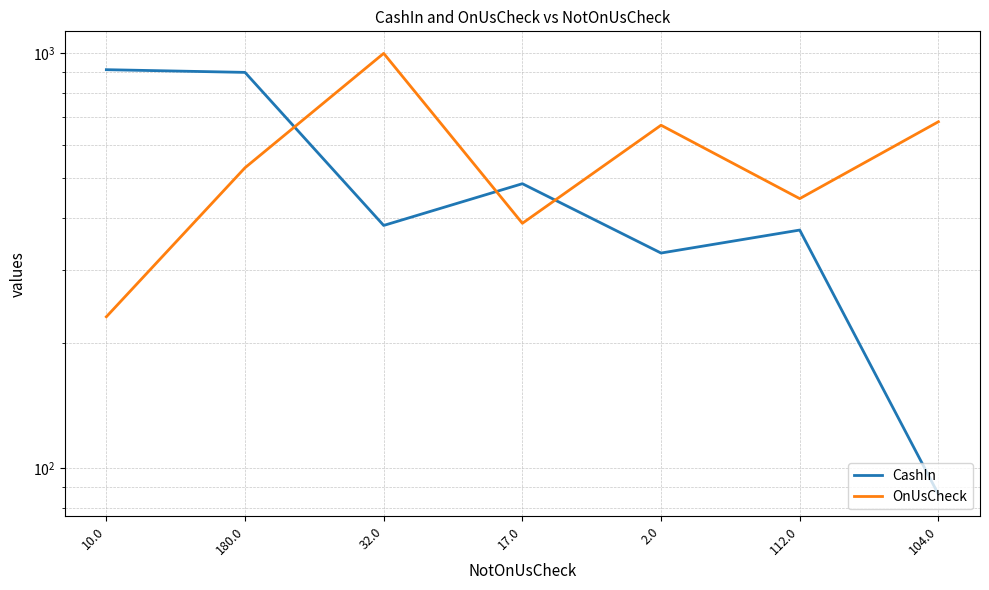

List the labels in order of CashIn value, smallest first.

104.0, 2.0, 112.0, 32.0, 17.0, 180.0, 10.0